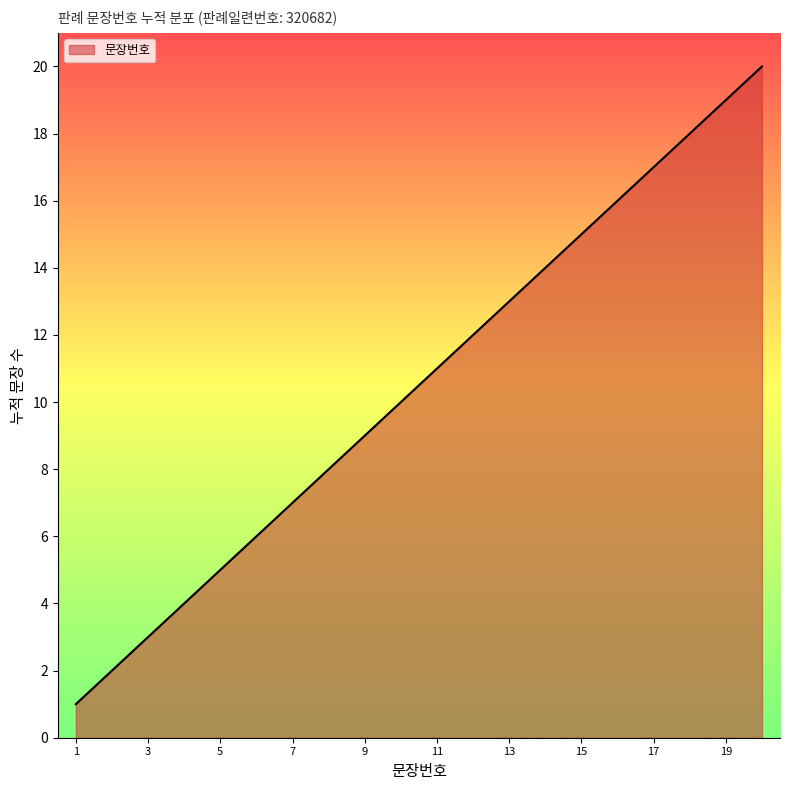

What is the difference between the maximum and minimum values?

19